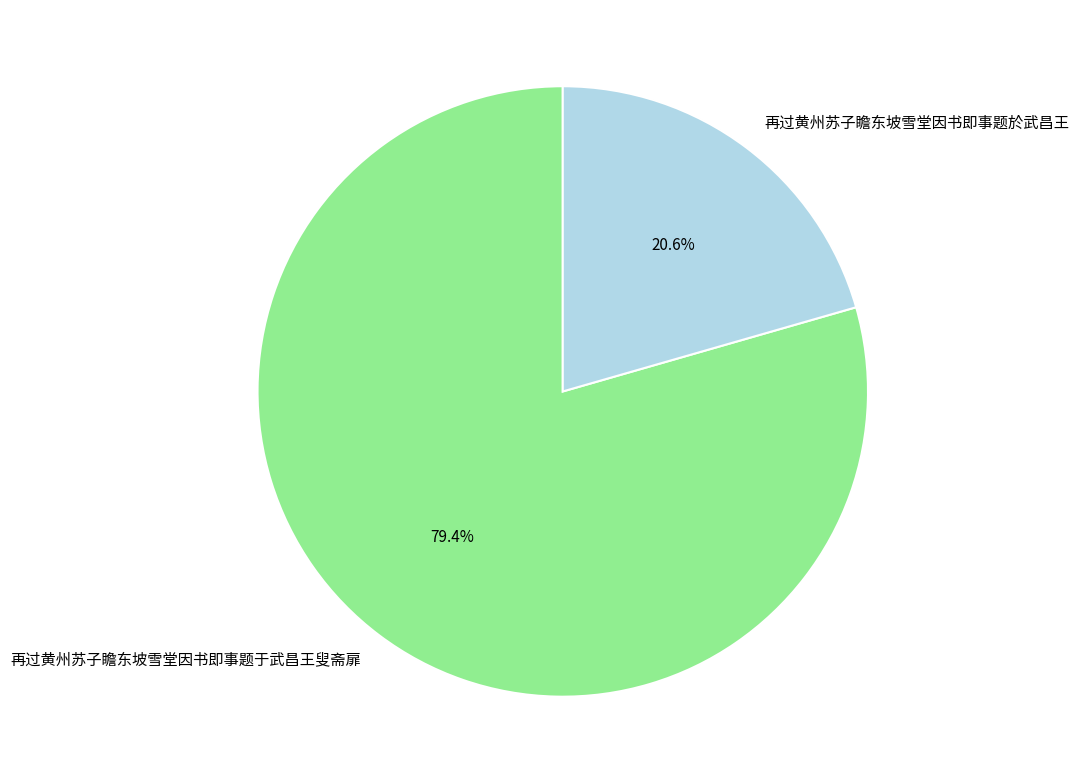

What is the ratio of the value at 再过黄州苏子瞻东坡雪堂因书即事题于武昌王叟斋扉 to the value at 再过黄州苏子瞻东坡雪堂因书即事题於武昌王?

3.9